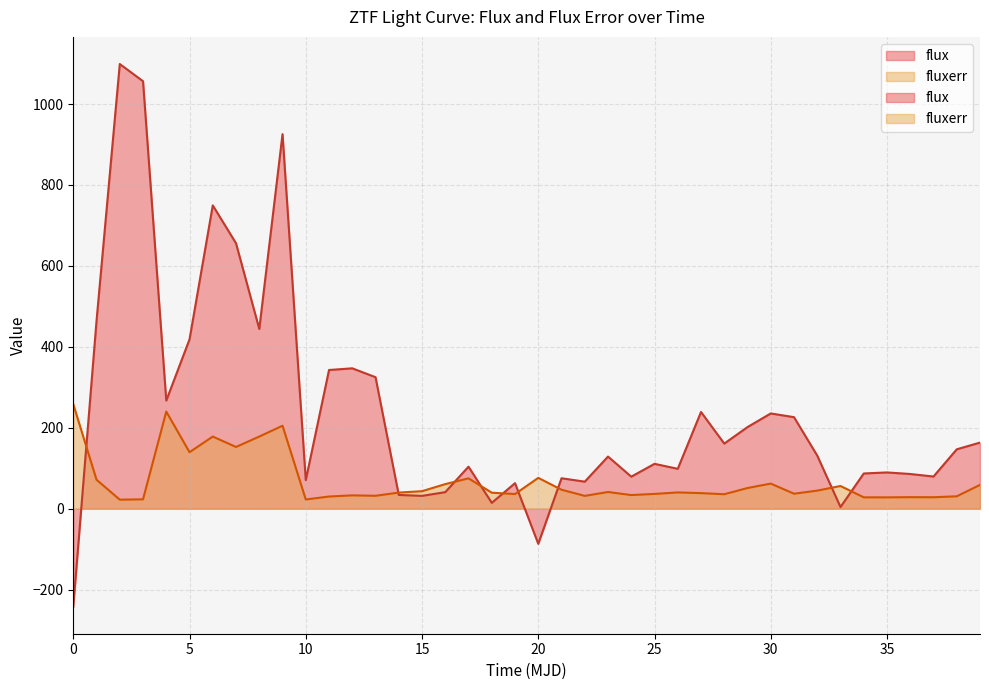

At how many categories does at least one series exceed 221?

16